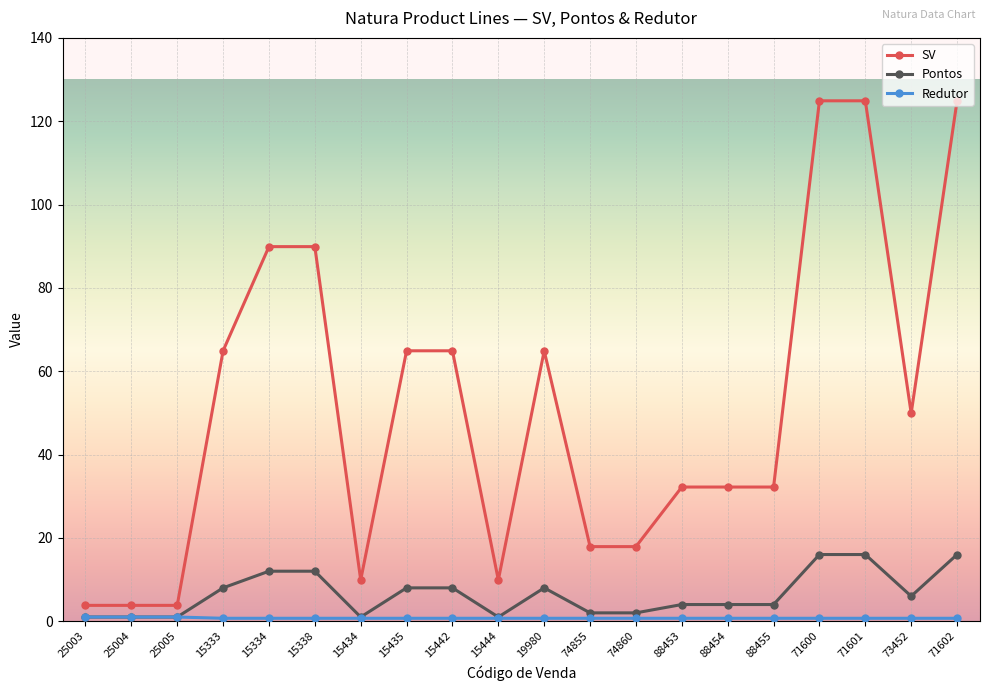

What position from the left is 25005?

3